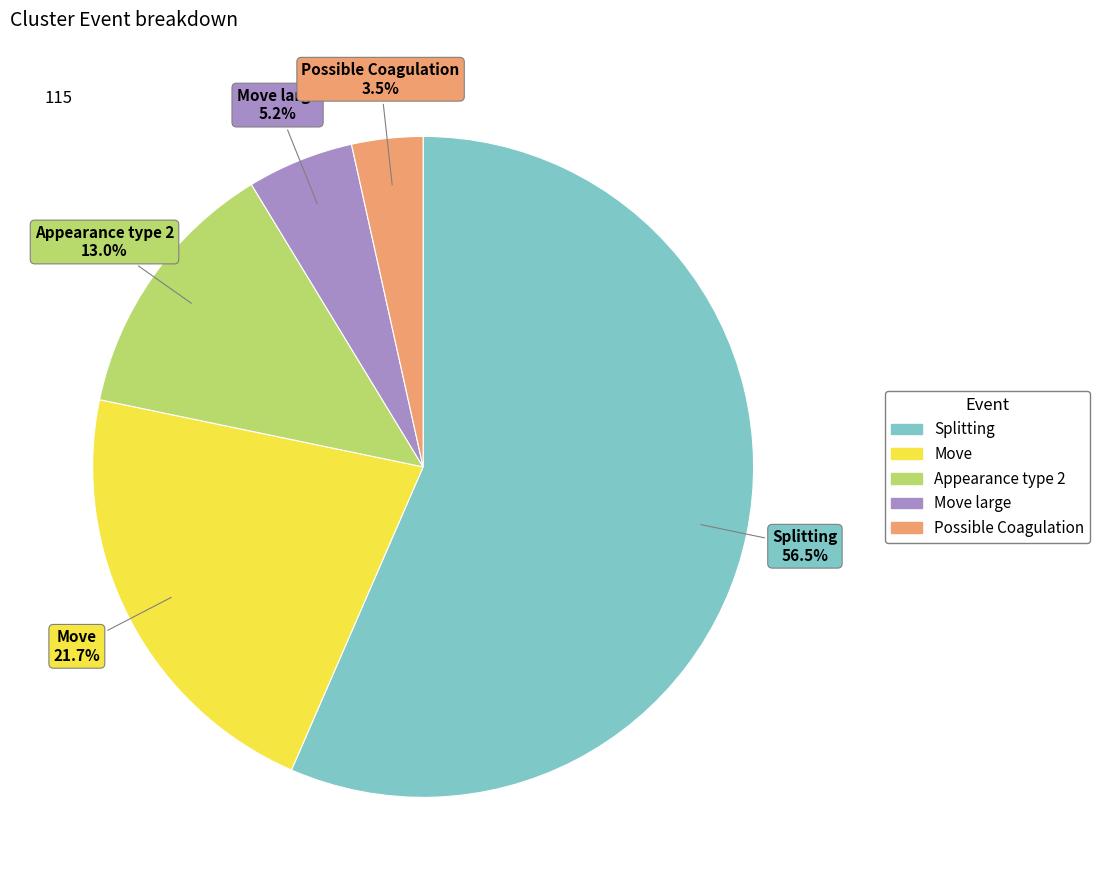

Is there any slice that represents more than half of the pie?

Yes